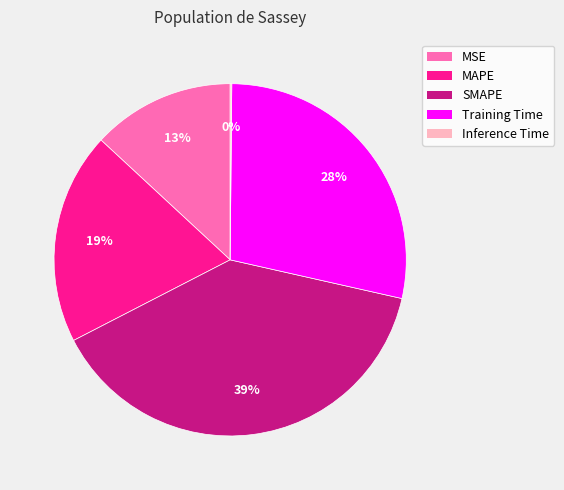

Is there a majority slice in this chart?

No